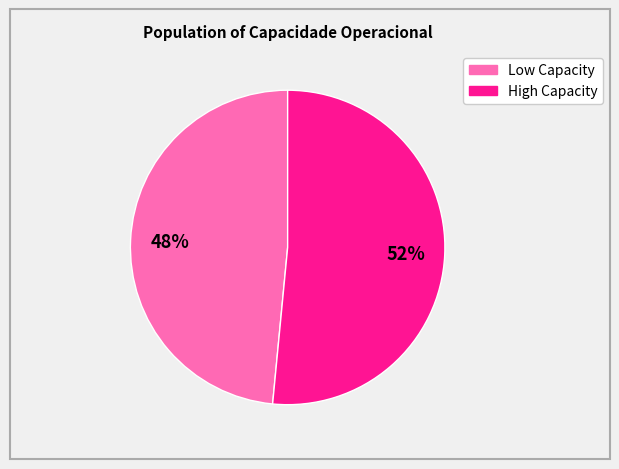

To the nearest percent, what is the average slice percentage?

50%